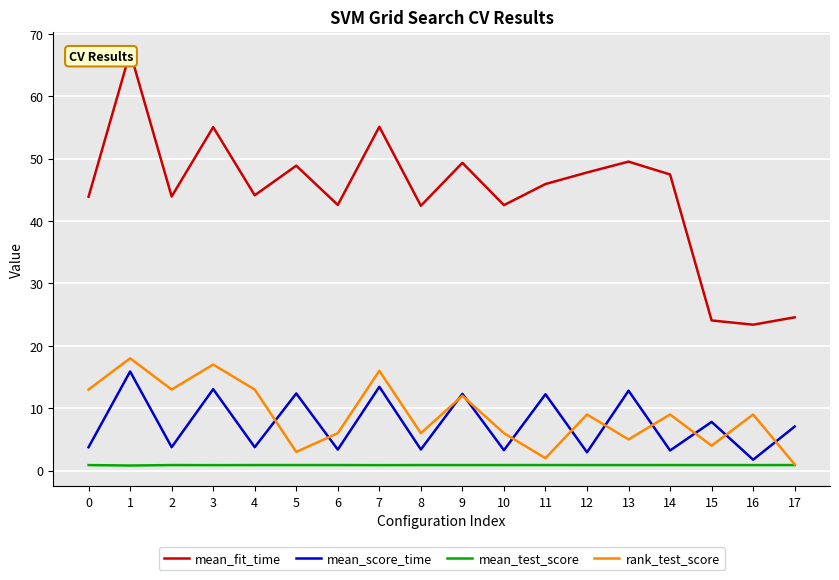

Which series changed the most between 2 and 8?

rank_test_score